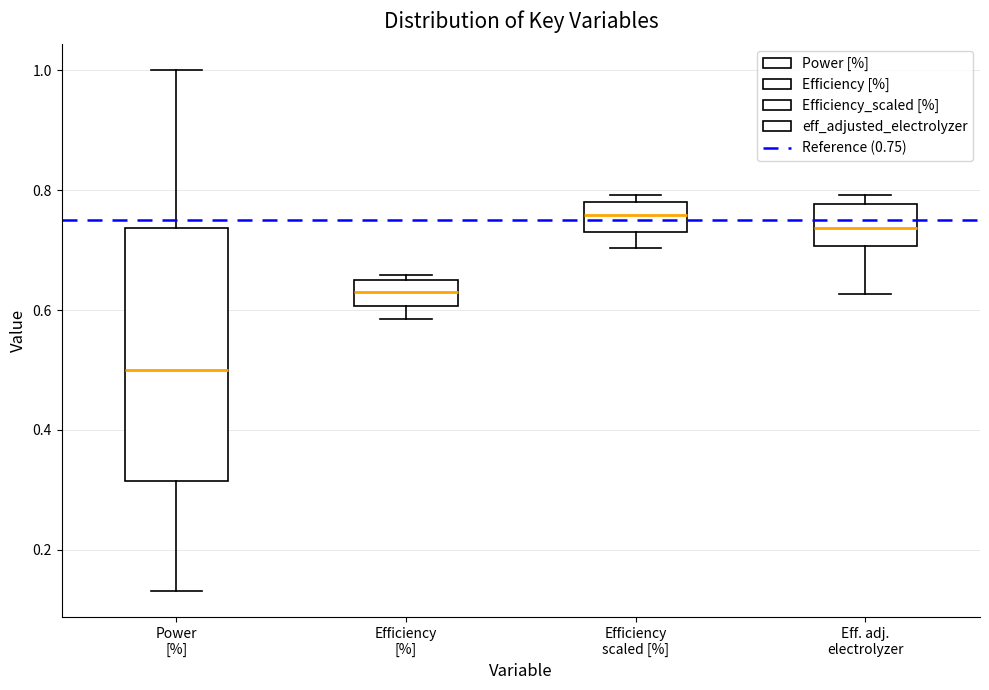

Where is the upper edge of the box for Eff. adj. electrolyzer on the y-axis? The values are not printed on the chart, so give them approximately, as read against the axis.

0.78